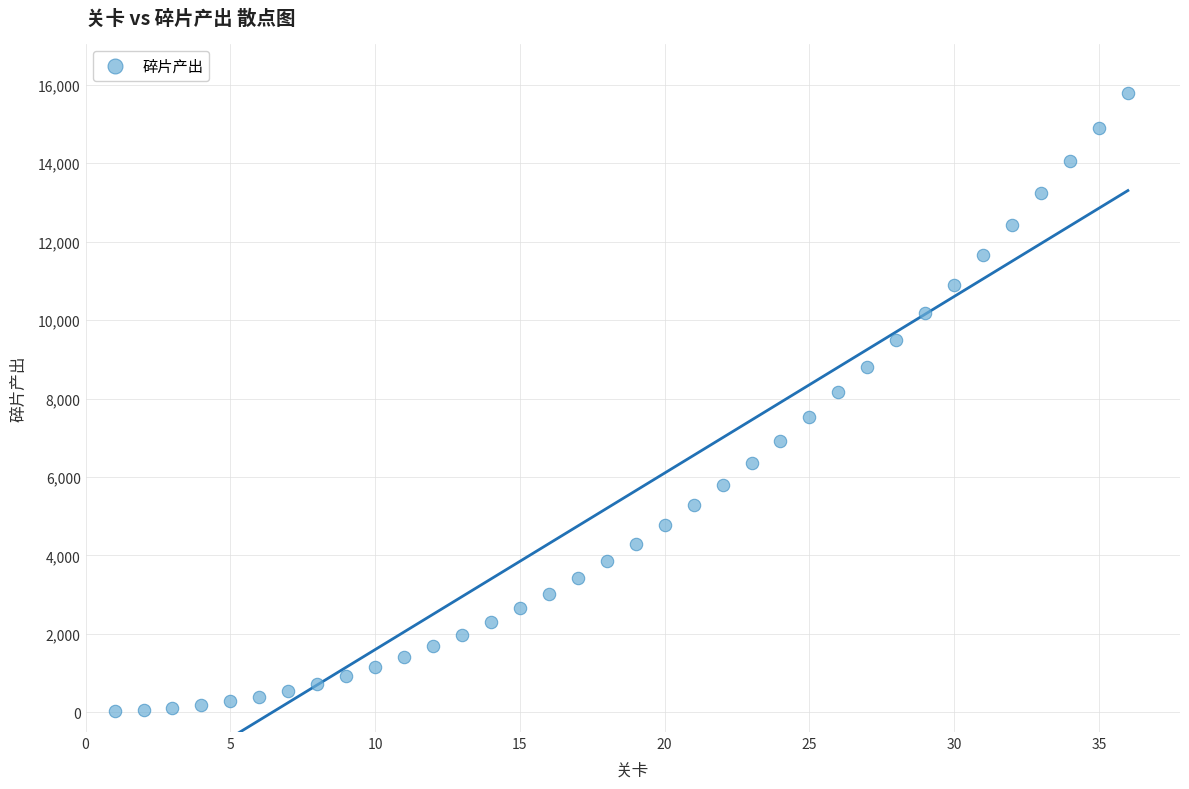

What is the range of X values (max minus min)?

35